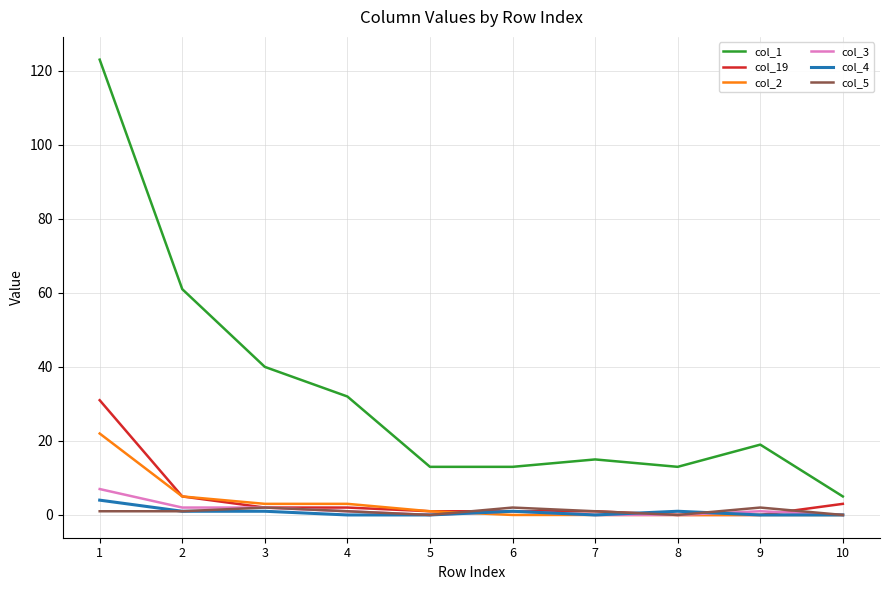

Which series has the largest total across all categories?

col_1